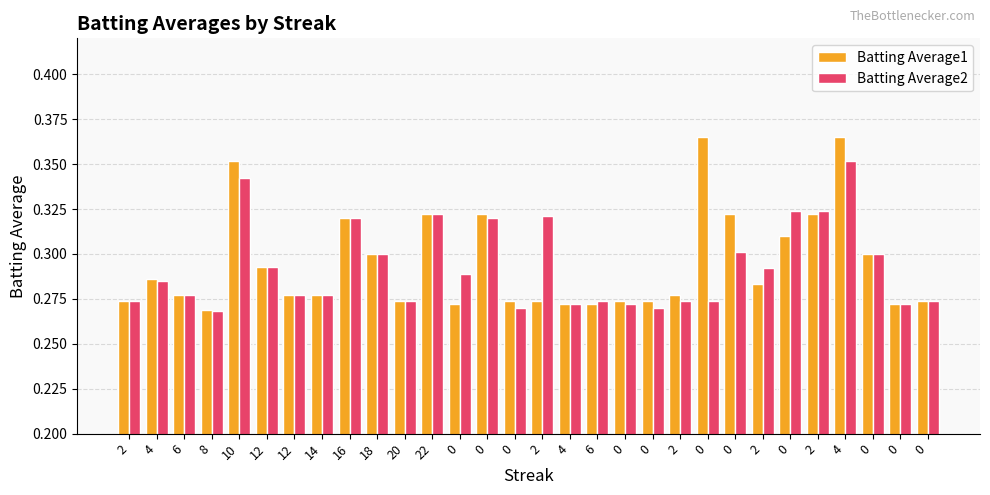

How many distinct data groups are displayed?

2